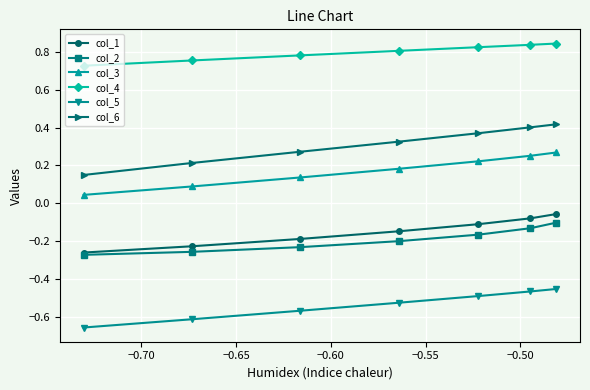

Is this an area chart (filled region under the line)?

No